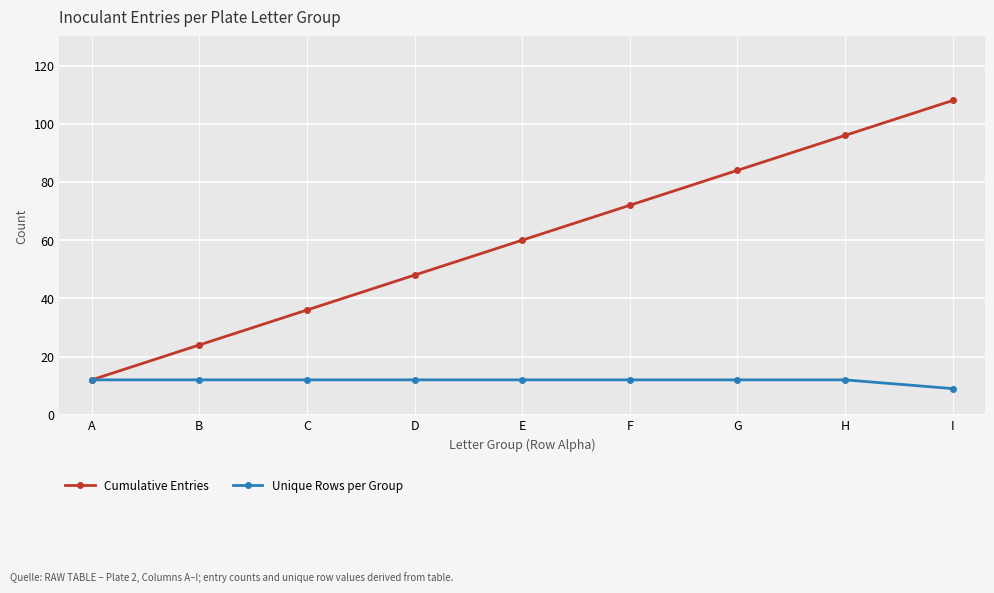

Reading left to right, what are all the values shown in this chart?

Cumulative Entries: 12	24	36	48	60	72	84	96	108
Unique Rows per Group: 12	12	12	12	12	12	12	12	9